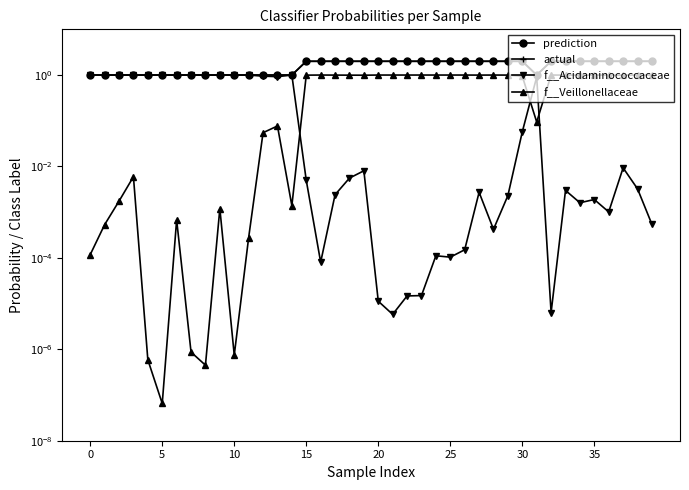

What is the total value across all series at 30?

3.0